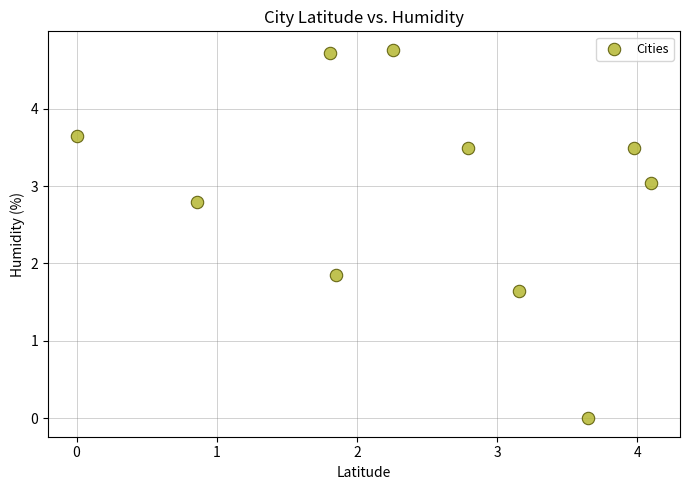

What Y value in the scatter plot is closest to 2?

1.9